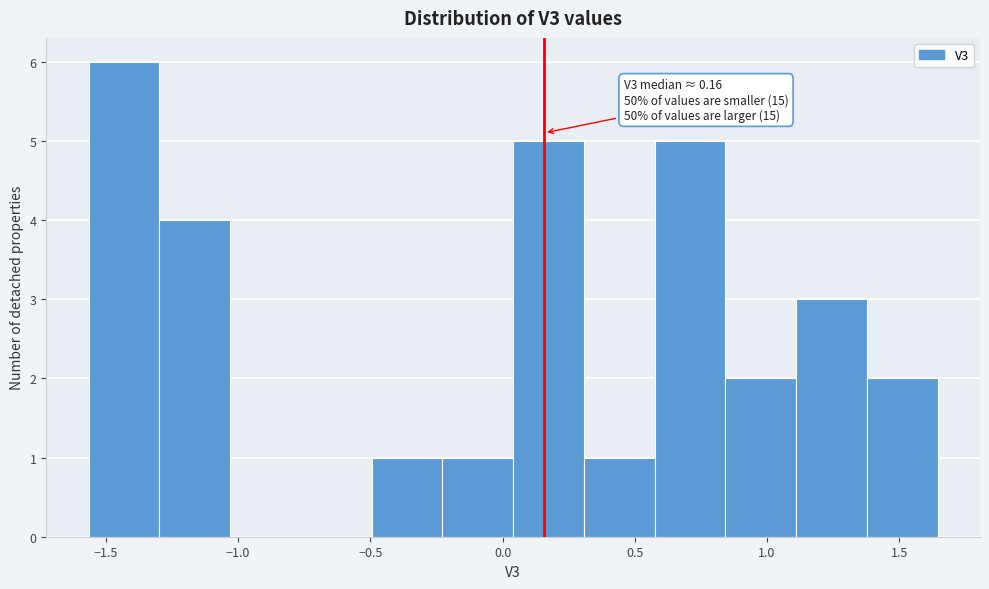

Over which range of the x-axis is the bar tallest?

-1.55 to -1.30